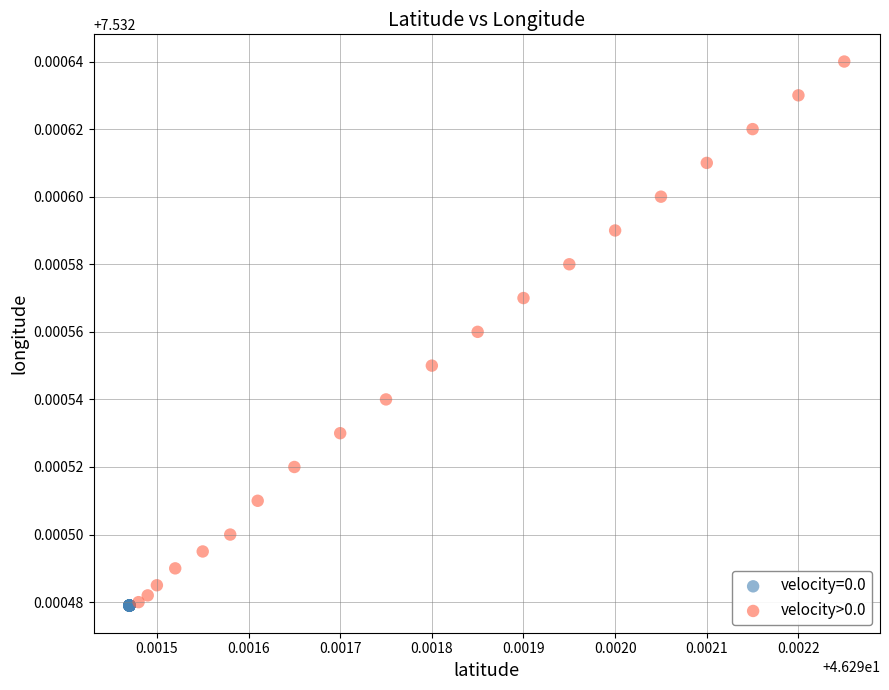

Which series reaches the maximum Y coordinate?

velocity>0.0